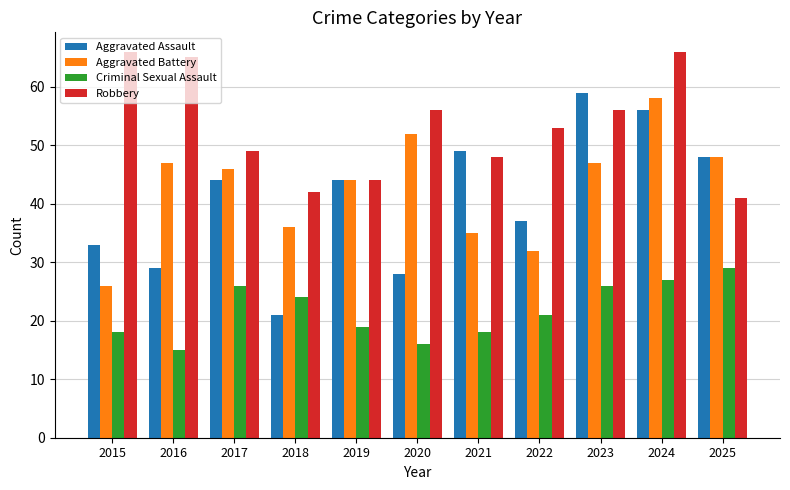

True or false: Aggravated Battery has a value of 26 at 2015.

True